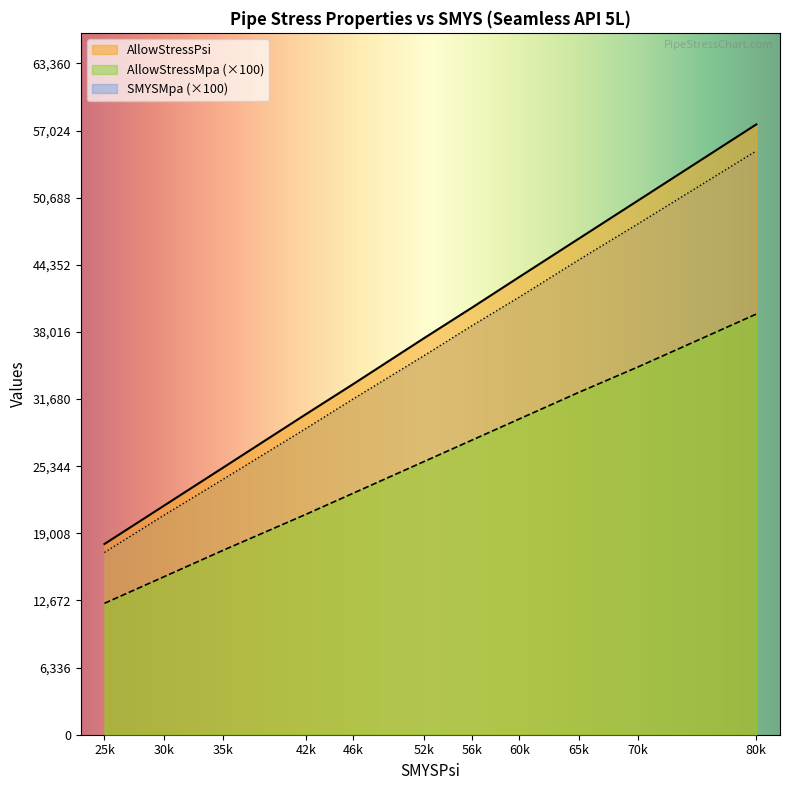

What is the difference between the maximum and second lowest values in the SMYSMpa series?

34400